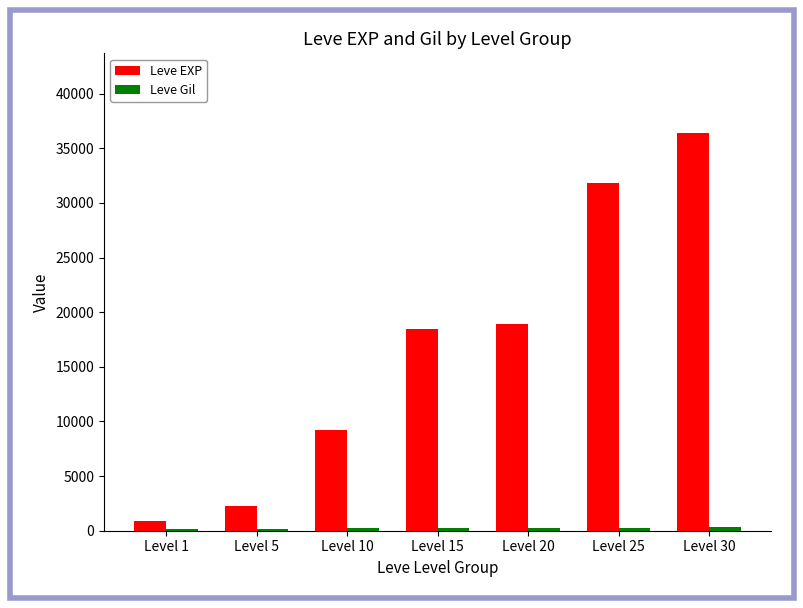

What is the highest value of the Leve EXP series?

36410.0